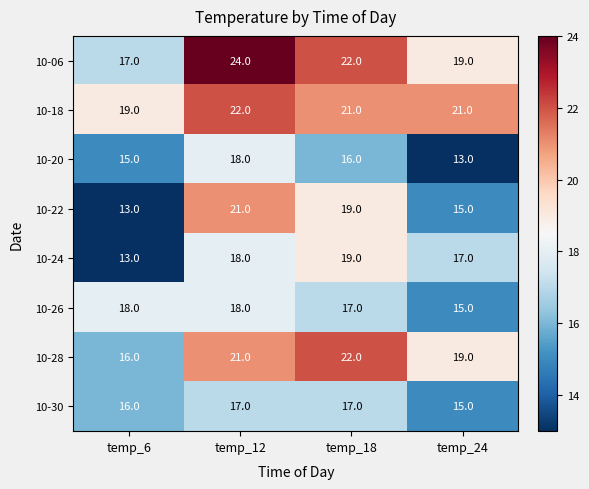

Which series changed the most between temp_18 and temp_24?

10-22